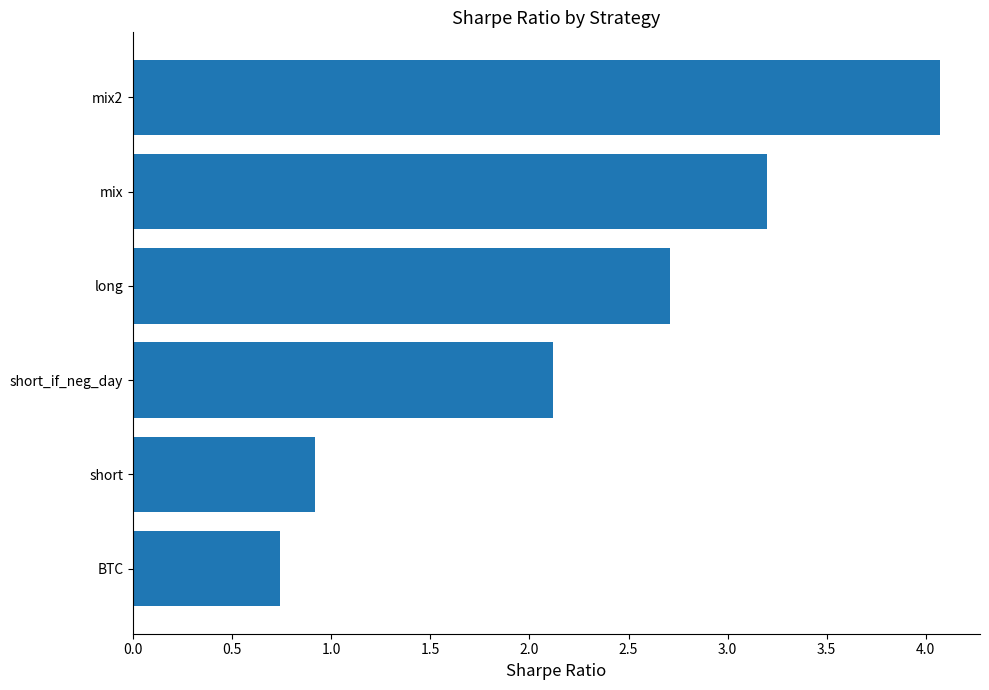

The chart shows a value of 0.5 at BTC. True or false?

False